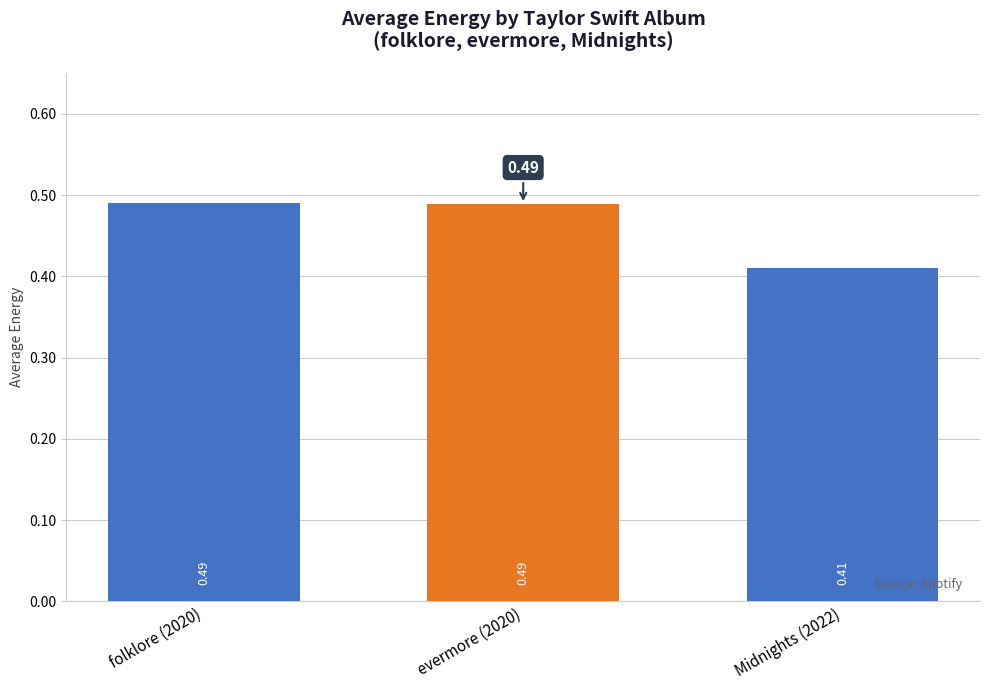

True or false: the data shows 0.6 at Midnights (2022).

False